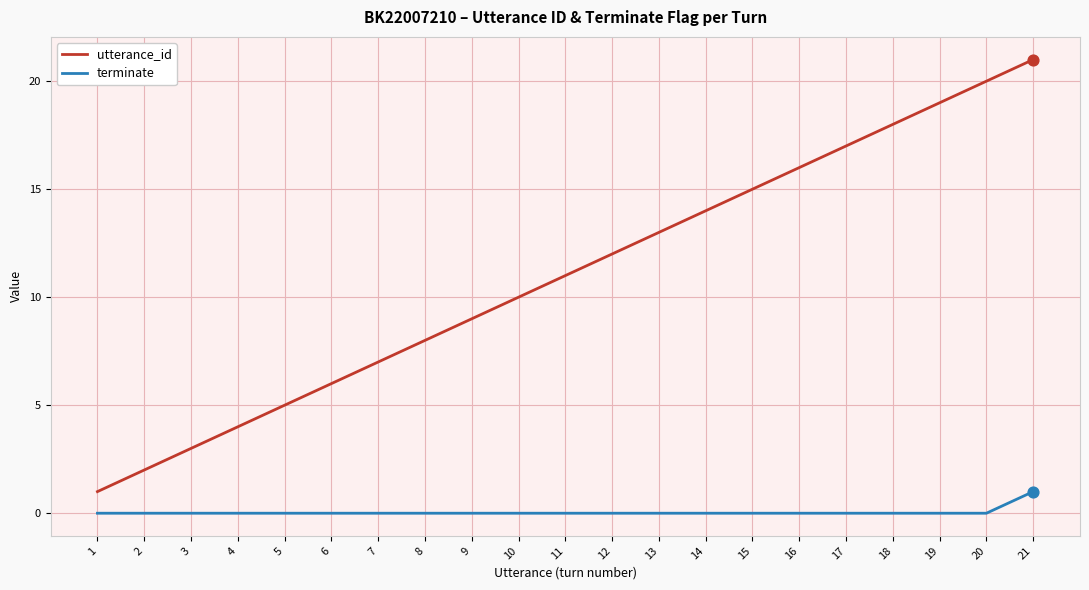

What are all the series names shown in the legend?

utterance_id, terminate